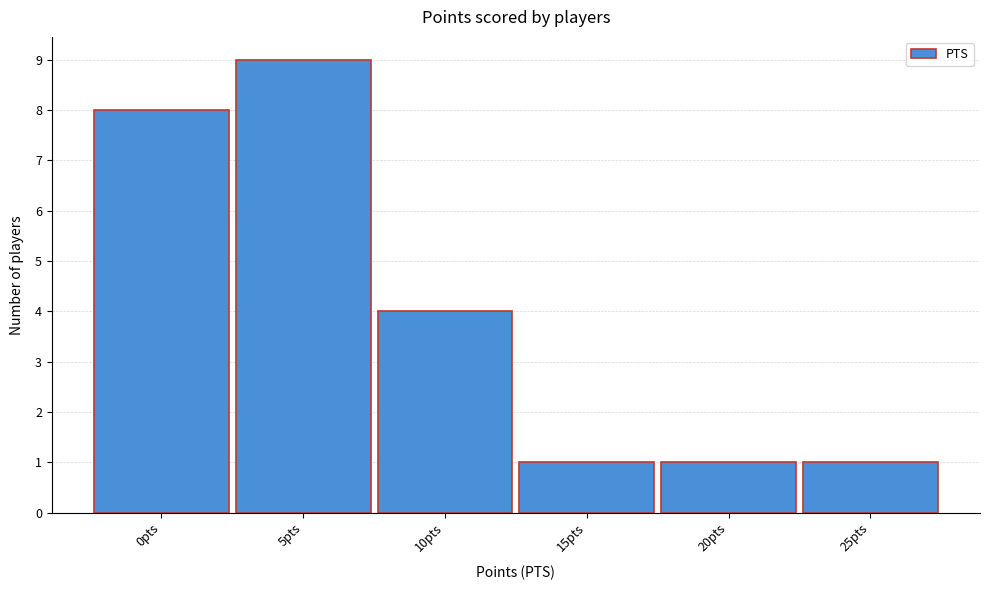

Reading left to right, list all the values displayed in this chart.

8	9	4	1	1	1